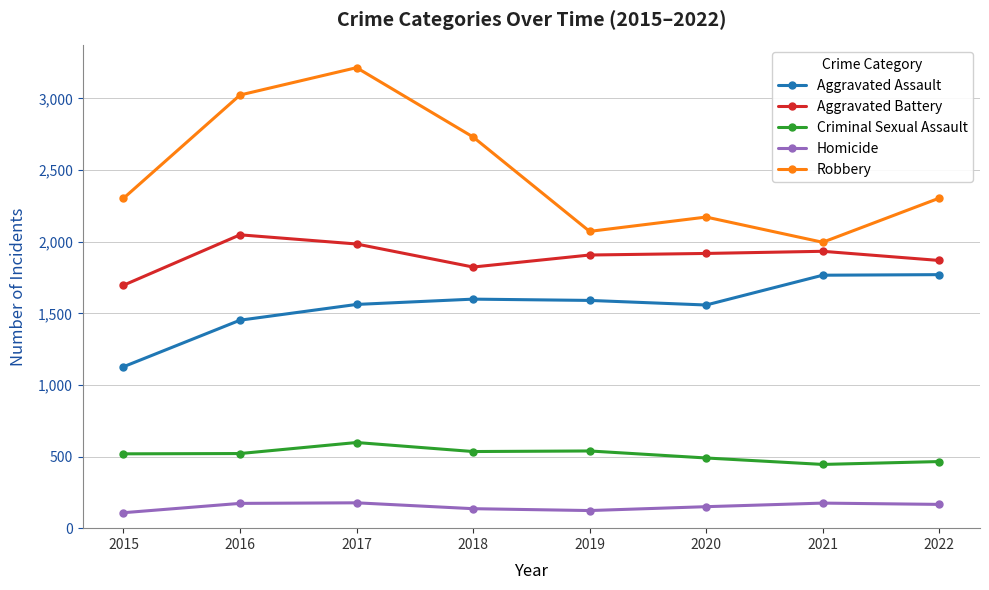

What is the difference between the maximum and minimum values in the Homicide series?

69